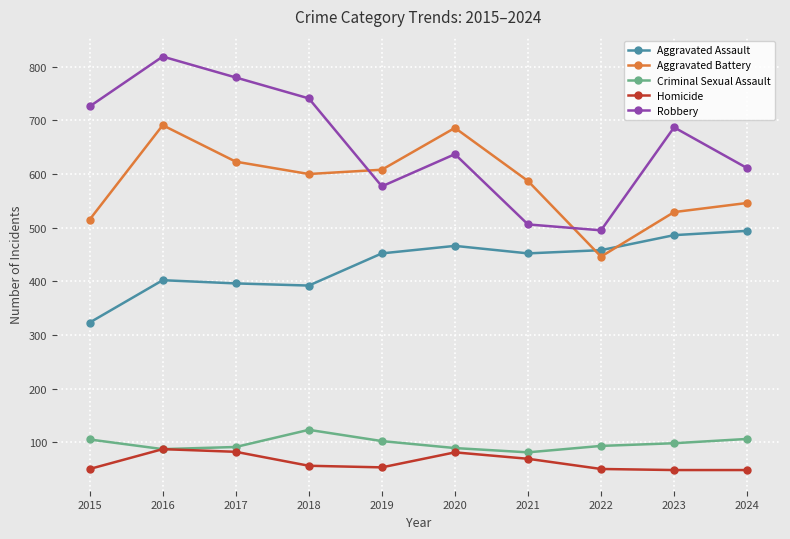

What is the average value of the Homicide series?

62